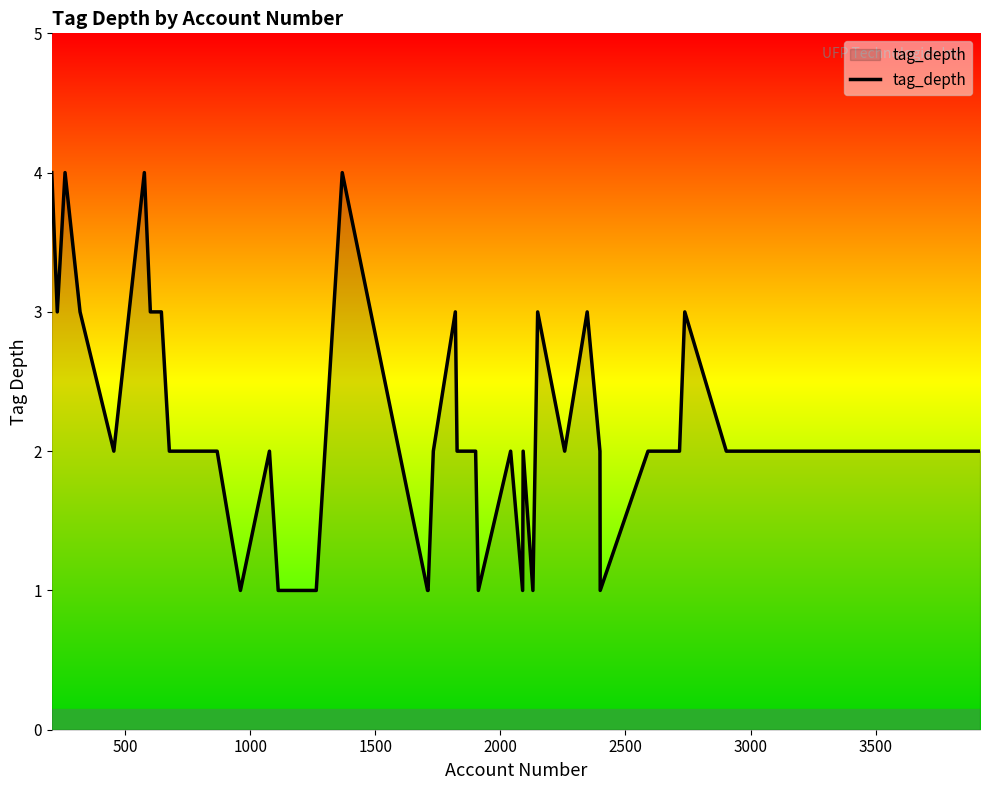

Does the chart have visible grid lines?

No